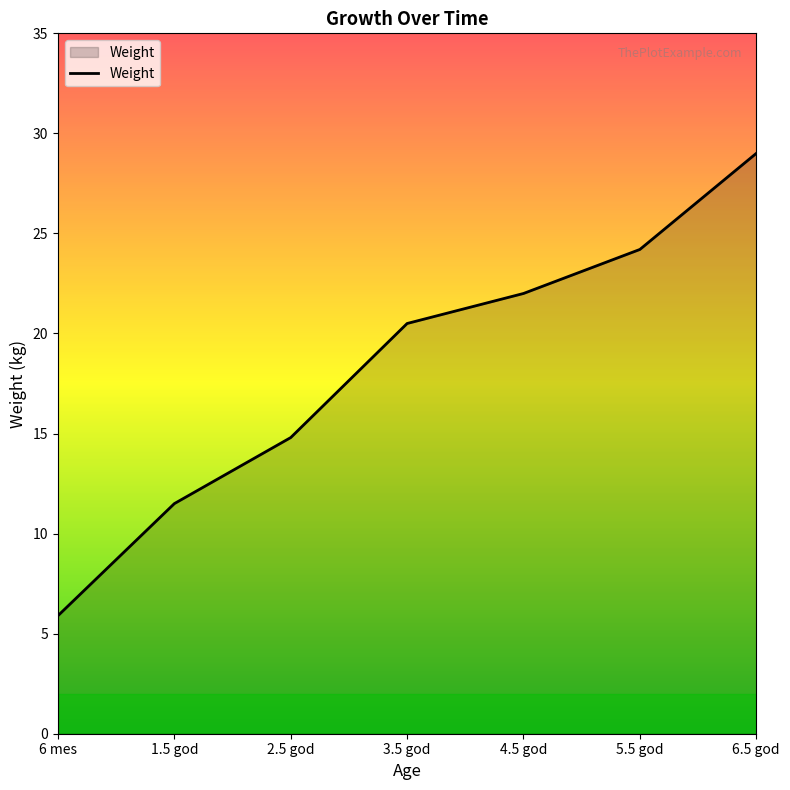

Count the number of values greater than 20.

4